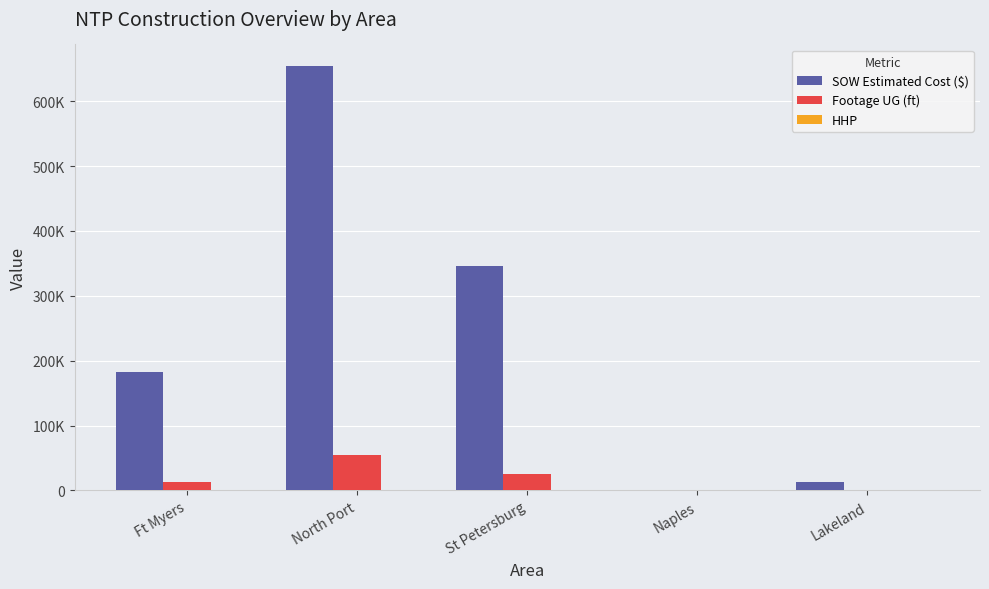

Does the chart contain stacked bars?

No